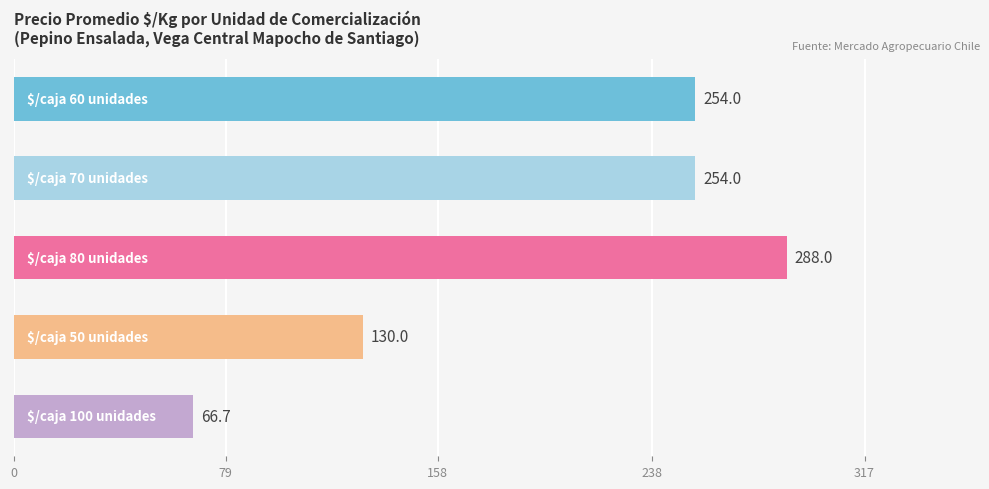

What is the difference between the maximum and minimum values?

221.3